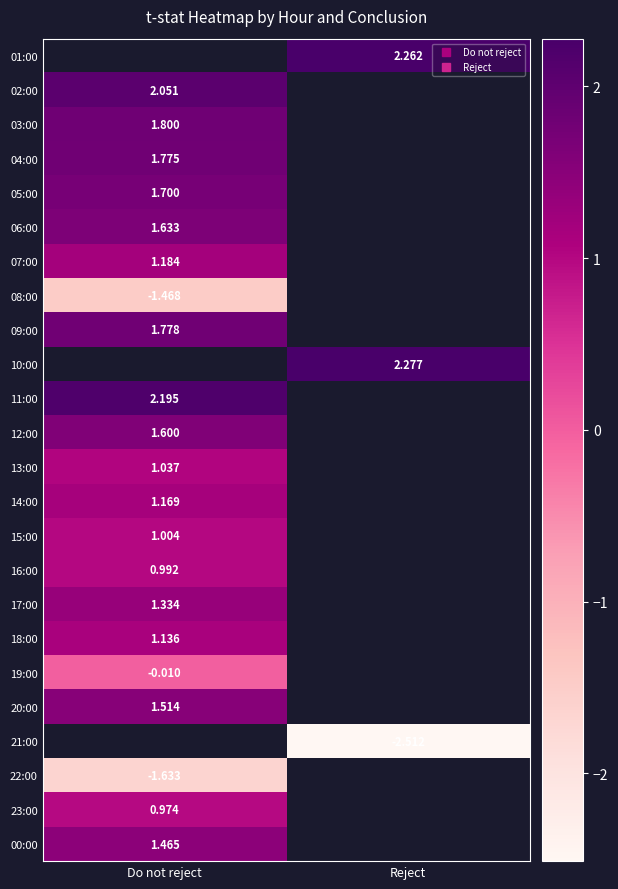

The value of 07:00 at Do not reject is 1.2. True or false?

True